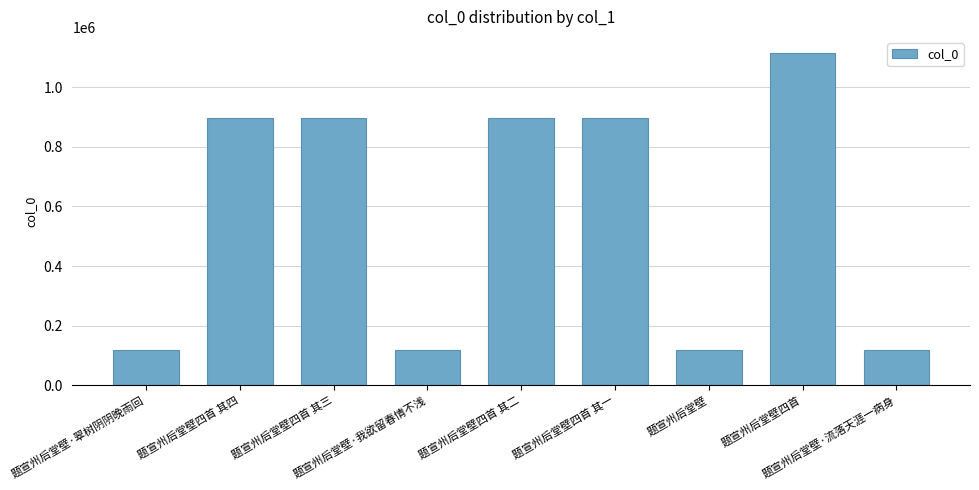

Count the number of categories in the chart.

9